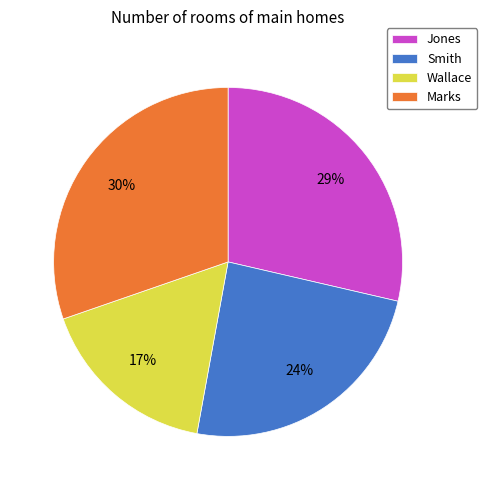

The Jones slice represents 21% of the pie. True or false?

False